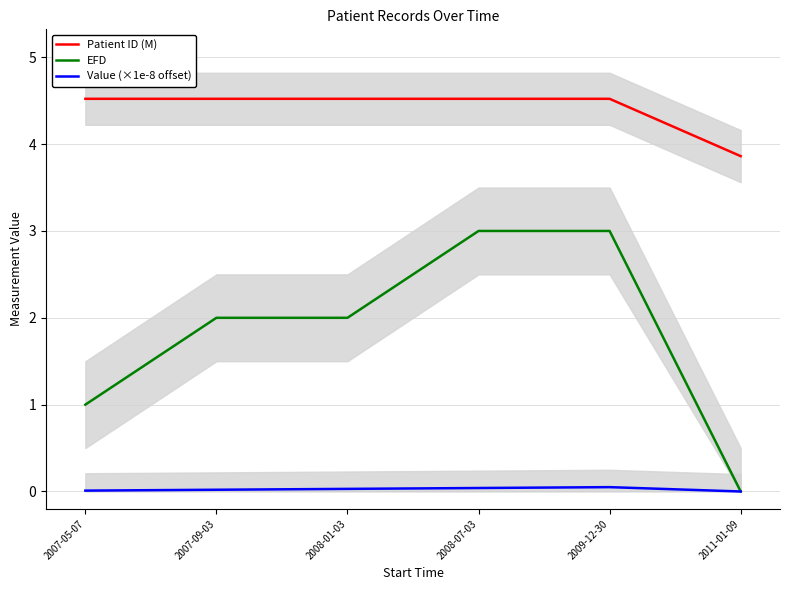

What is the spread (max minus min) of values at 2008-01-03?

4.5